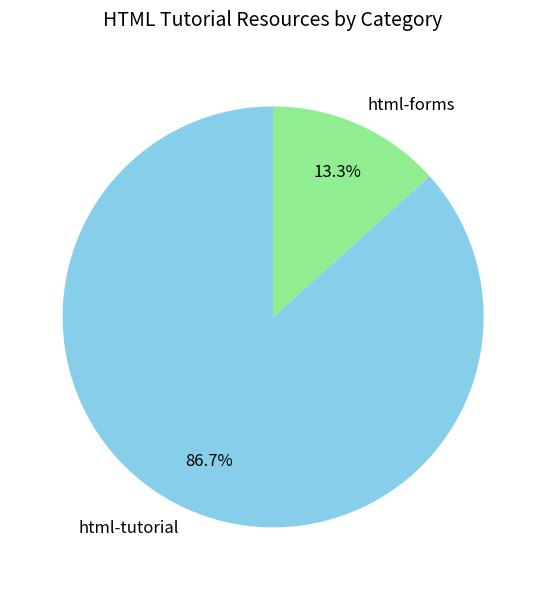

Rank the categories by value from lowest to highest.

html-forms, html-tutorial